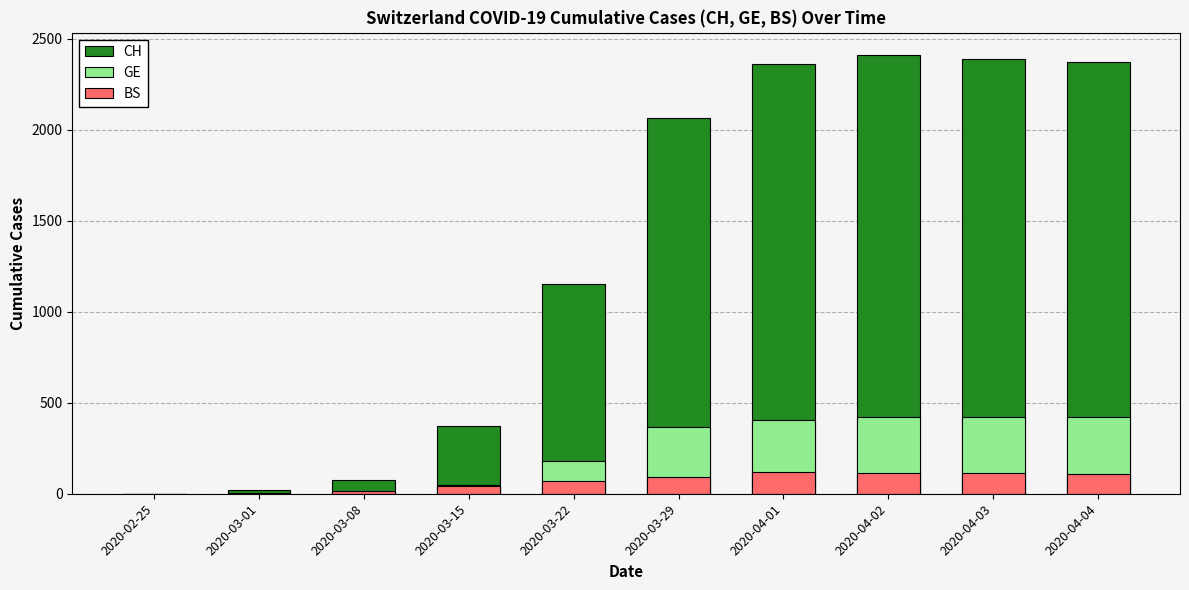

How many bars are there in each group?

3